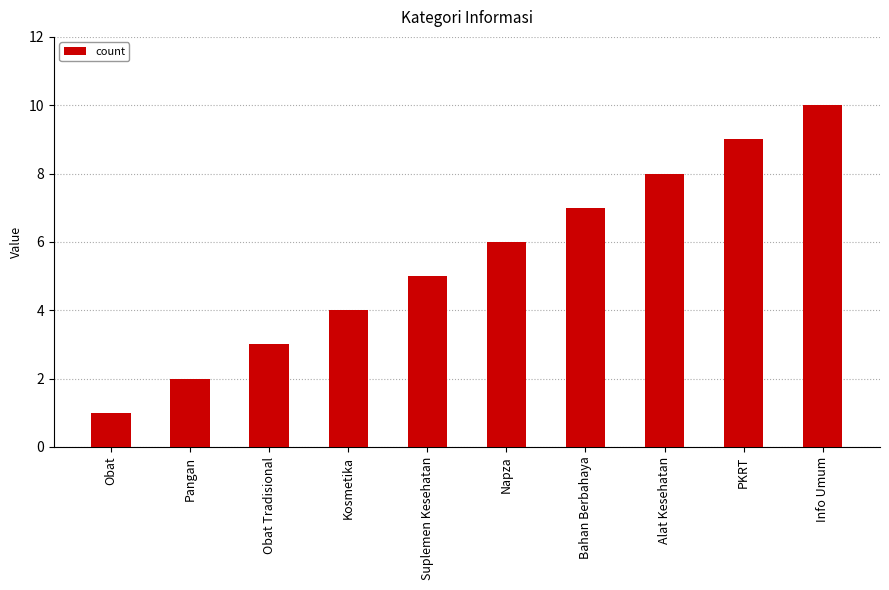

List the labels in order of value, largest first.

Info Umum, PKRT, Alat Kesehatan, Bahan Berbahaya, Napza, Suplemen Kesehatan, Kosmetika, Obat Tradisional, Pangan, Obat